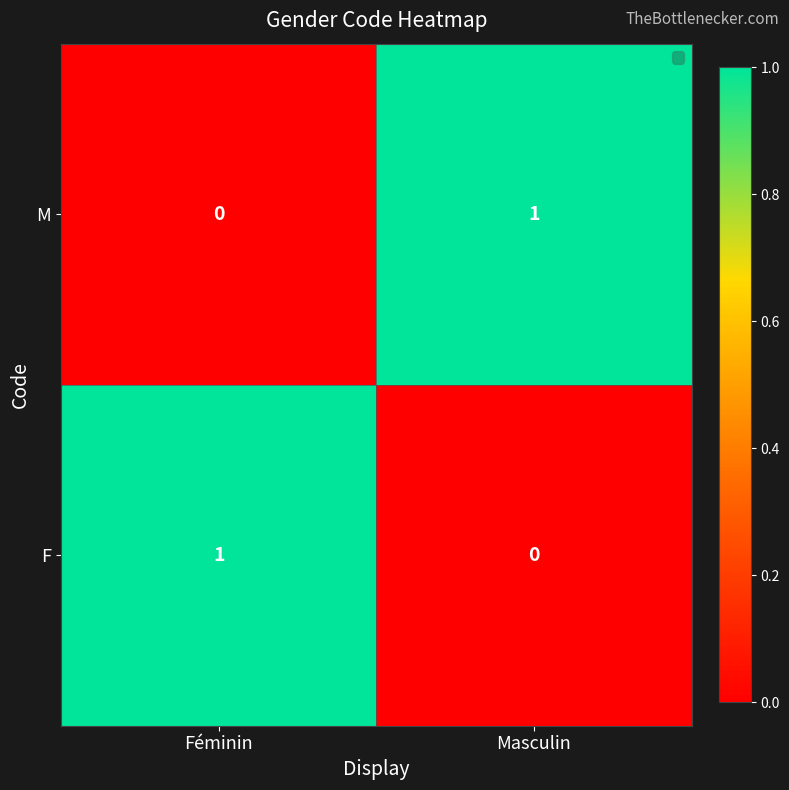

How many values are below 1?

1